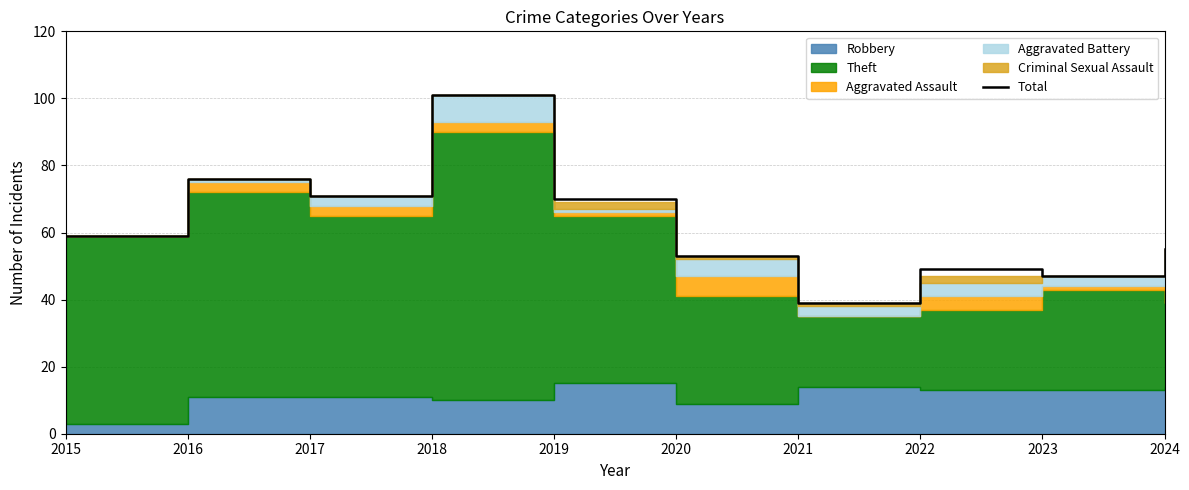

What is the change in value from 2017 to 2019?

-1